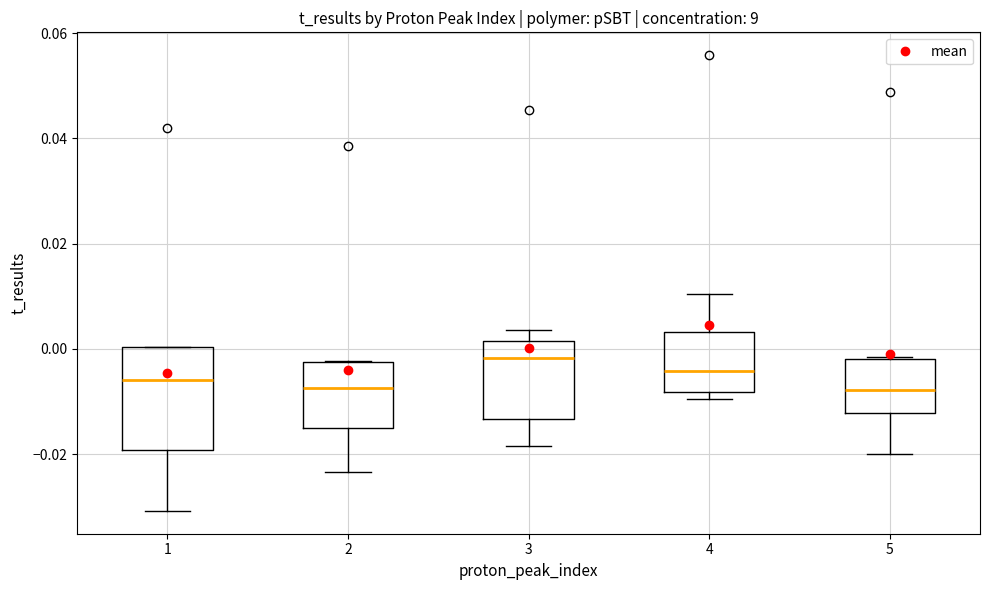

Reading left to right, read every box against the y-axis: the position of its median line, the range the box covers, and the ends of its whiskers. The values are not printed on the chart, so give them approximately, as read against the axis.

1: median -0.006, box -0.020 to 0.000, whiskers -0.030 to 0.000
2: median -0.008, box -0.016 to -0.002, whiskers -0.024 to -0.002
3: median -0.002, box -0.014 to 0.002, whiskers -0.018 to 0.004
4: median -0.004, box -0.008 to 0.004, whiskers -0.010 to 0.010
5: median -0.008, box -0.012 to -0.002, whiskers -0.020 to -0.002